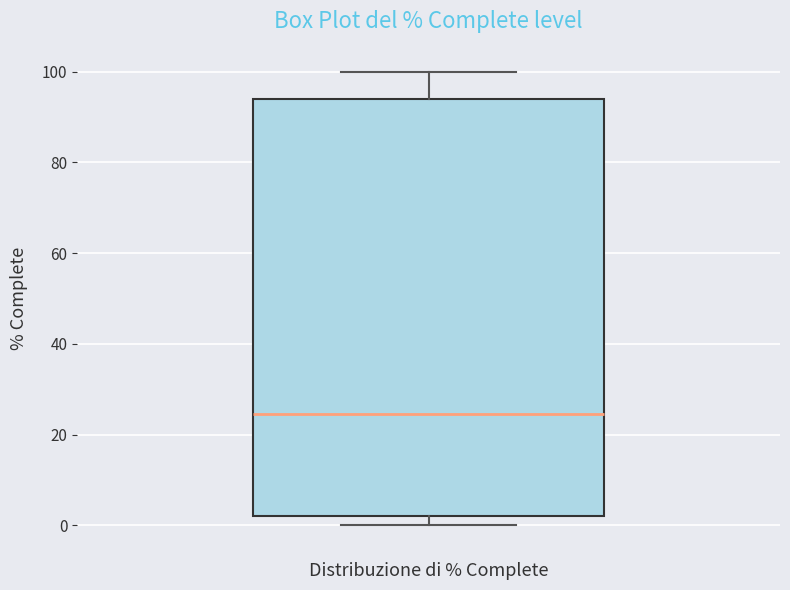

Transcribe this box plot: give where the median line is, the range the box spans, and where the two whiskers end, as read against the y-axis. The values are not printed on the chart, so give them approximately, as read against the axis.

median 24, box 2 to 94, whiskers 0 to 100